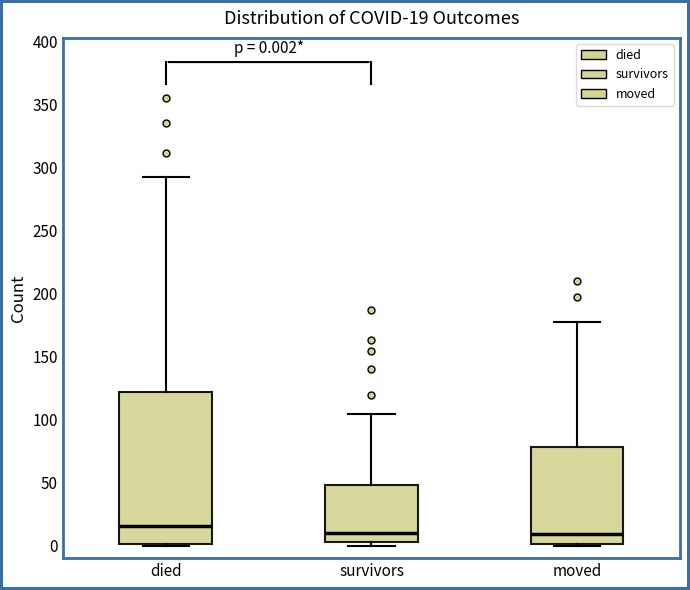

Comparing the boxes themselves (not the whiskers), which one is the tallest?

died